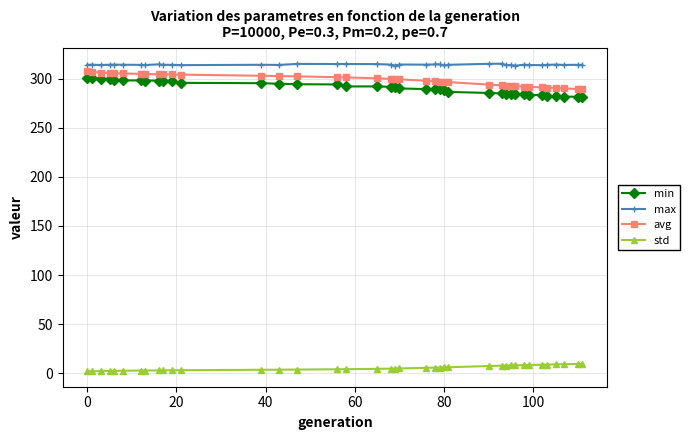

What is the minimum value for avg?

289.4